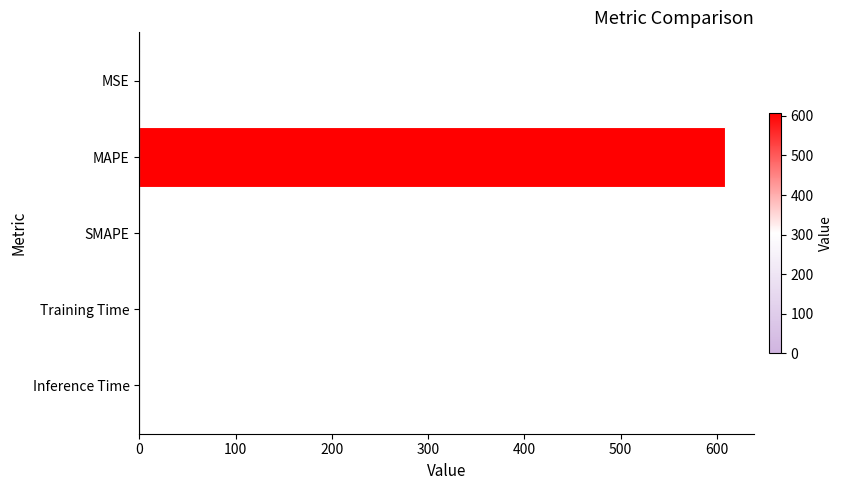

True or false: the data shows 0.0 at Inference Time.

True